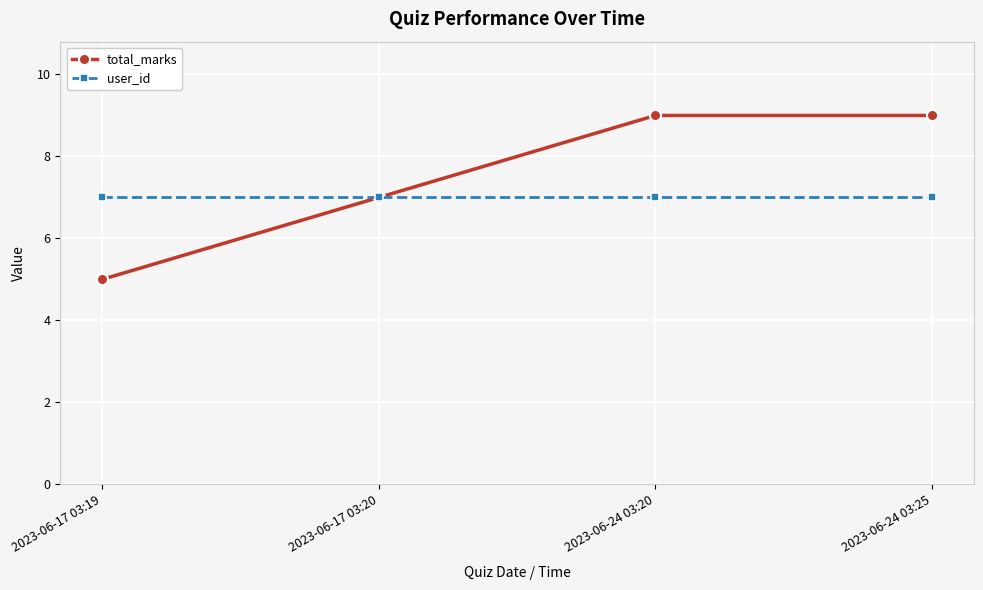

What is the value of the user_id point at the 2nd from the left?

7